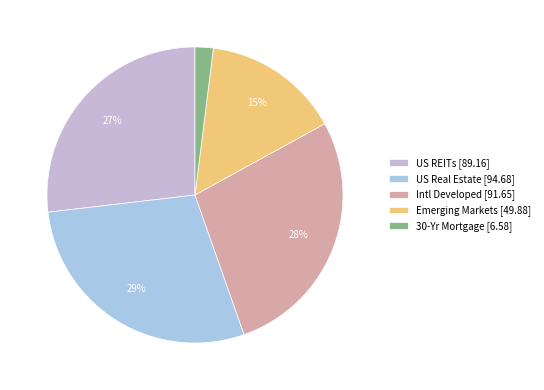

Which category has the biggest portion of the pie?

US Real Estate